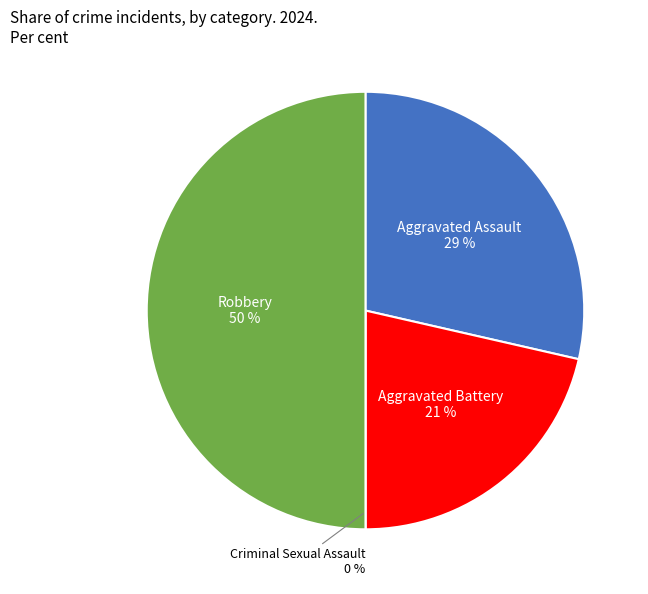

Is there any slice that represents more than half of the pie?

No